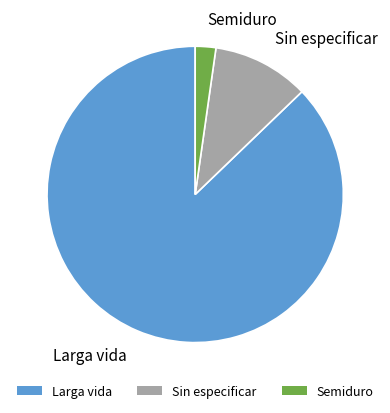

Do Semiduro and Larga vida together represent more than half of the pie?

Yes